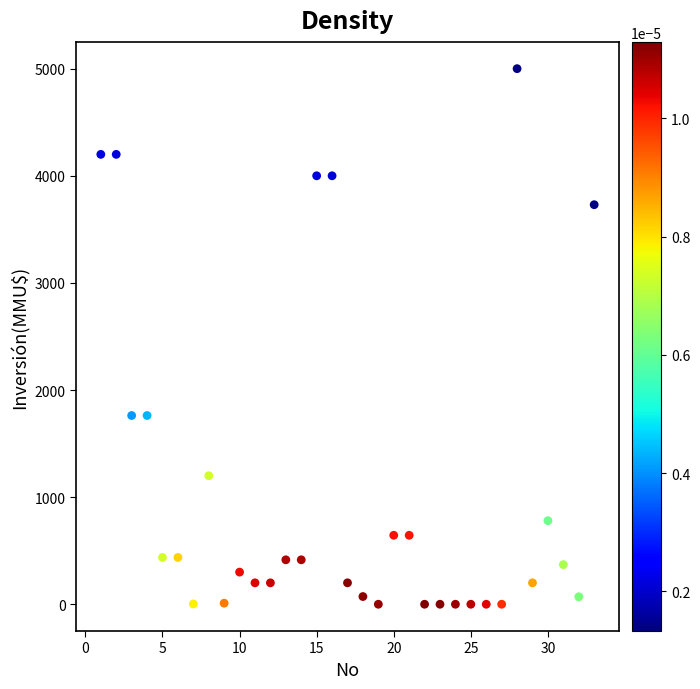

What is the range of Y values (max minus min)?

5000.0